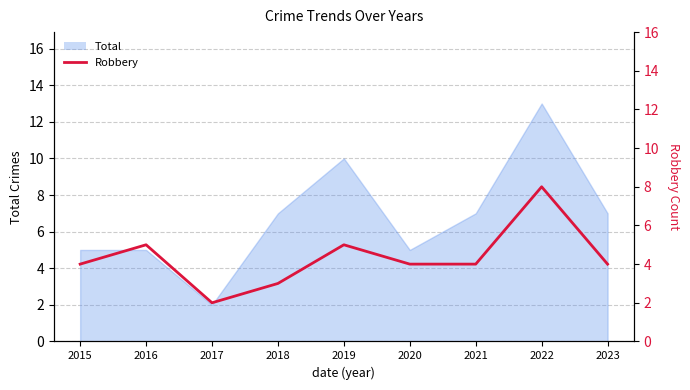

Where does the data first go above 4?

2016